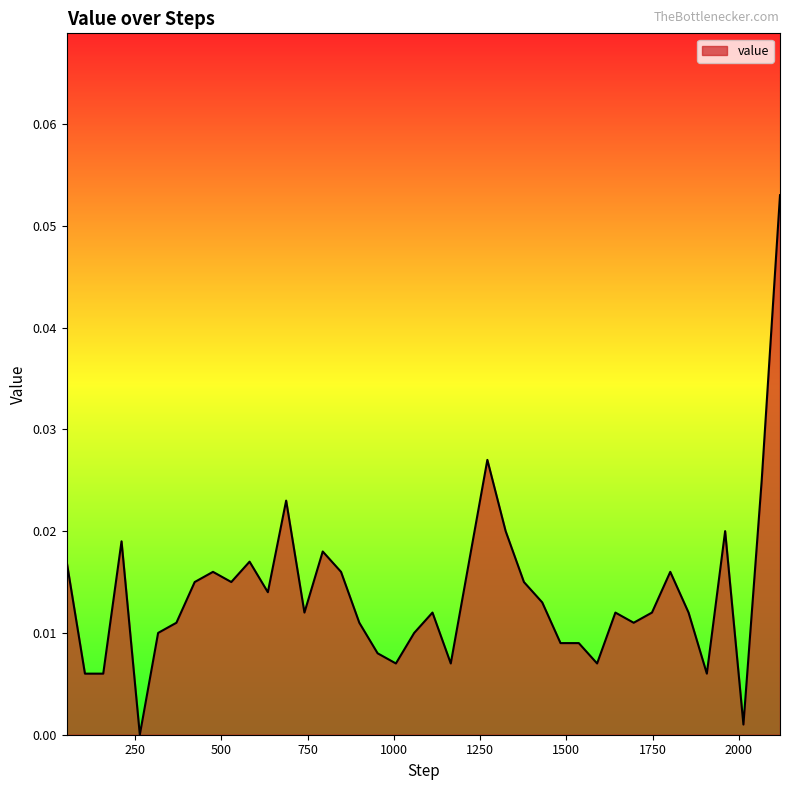

How many lines are shown in the chart?

1